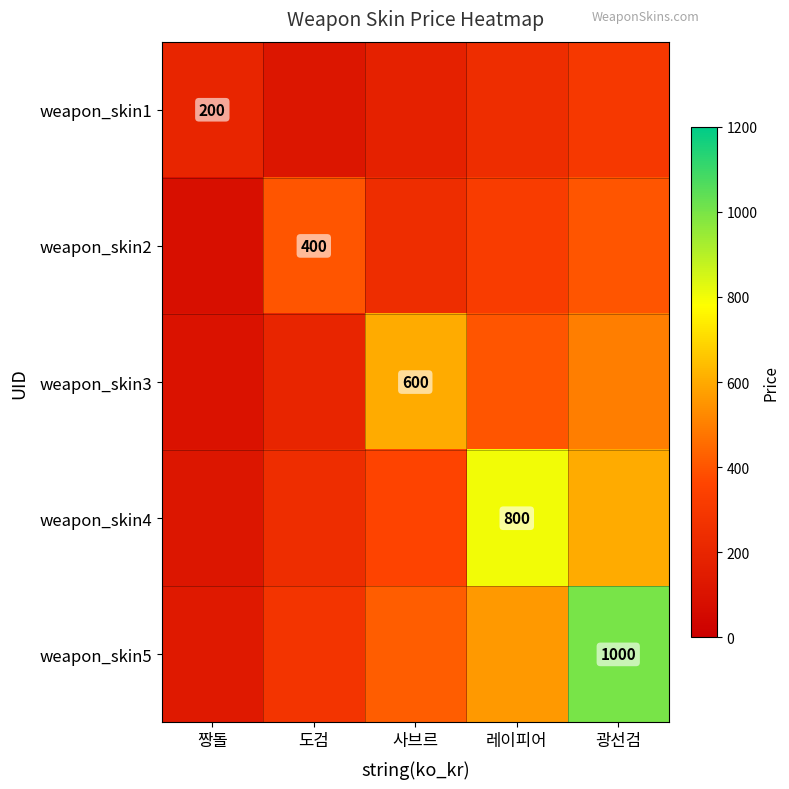

What is the sum of the weapon_skin2 values at 짱돌 and 도검?

480.0